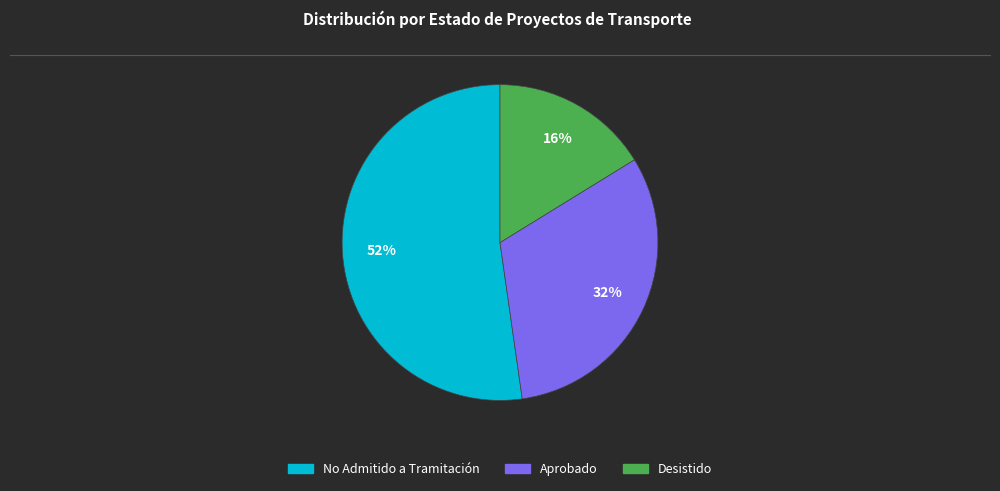

Rank the categories by value from lowest to highest.

Desistido, Aprobado, No Admitido a Tramitación